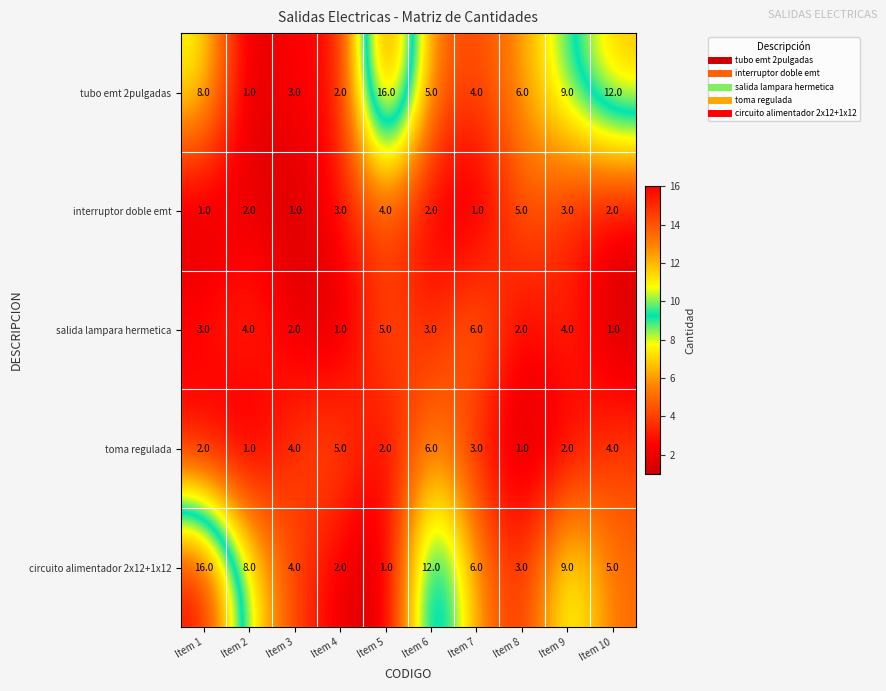

The salida lampara hermetica series shows 1 at Item 6. True or false?

False